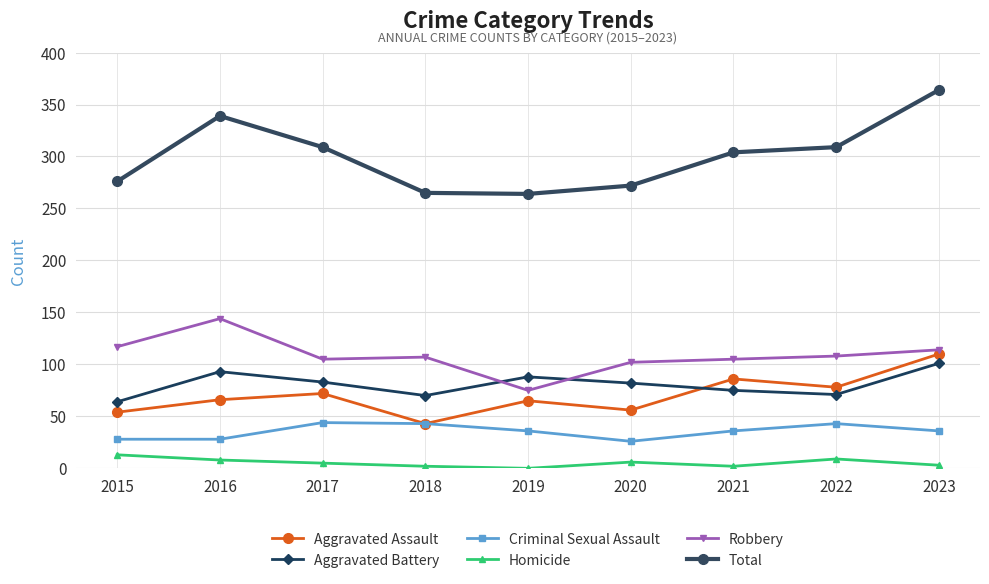

After their last crossing, which series has the higher values: Aggravated Assault or Aggravated Battery?

Aggravated Assault